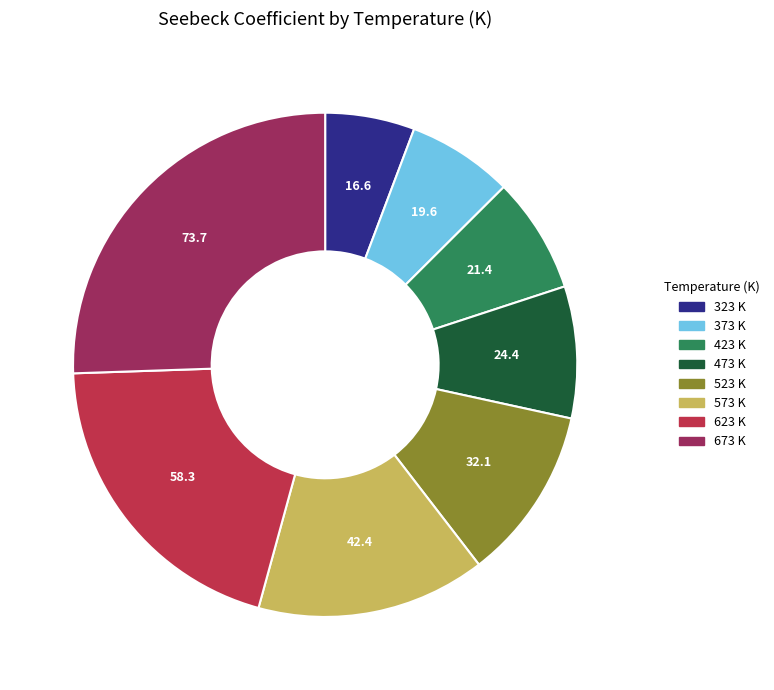

Does any single category account for the majority?

No